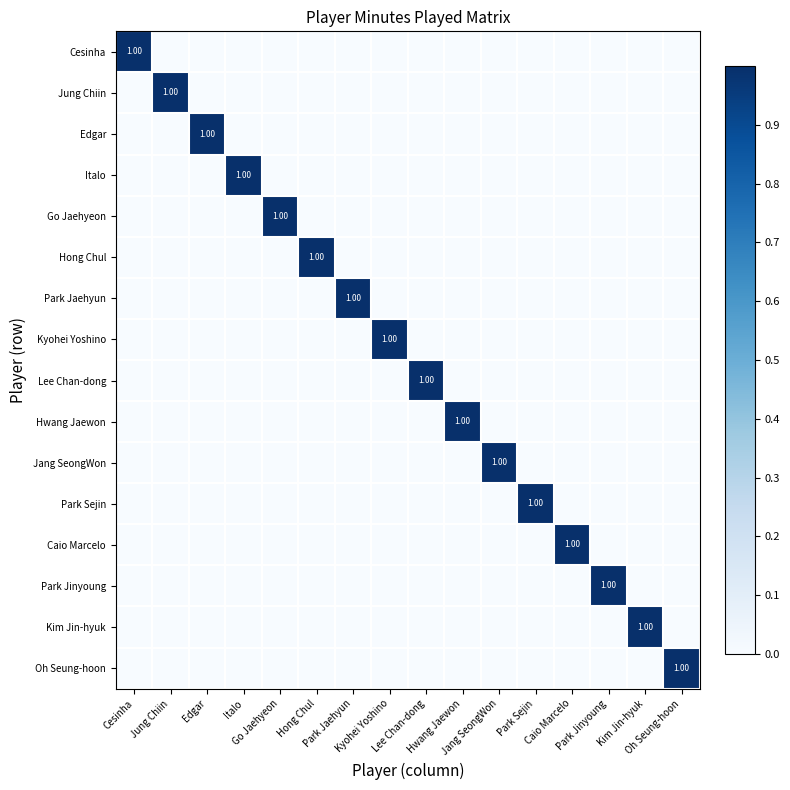

Which series has the largest range (max minus min)?

Cesinha